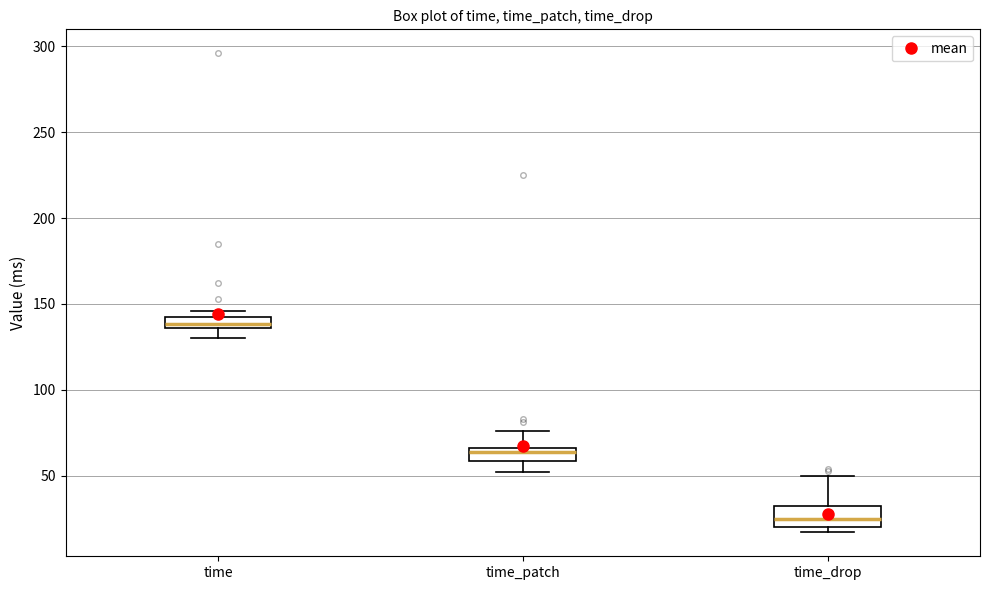

Which box's median line is the highest?

time